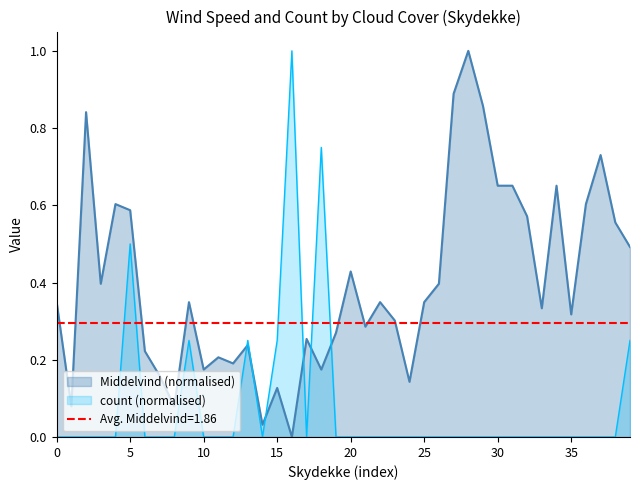

After their last crossing, which series has the higher values: count or Middelvind?

Middelvind